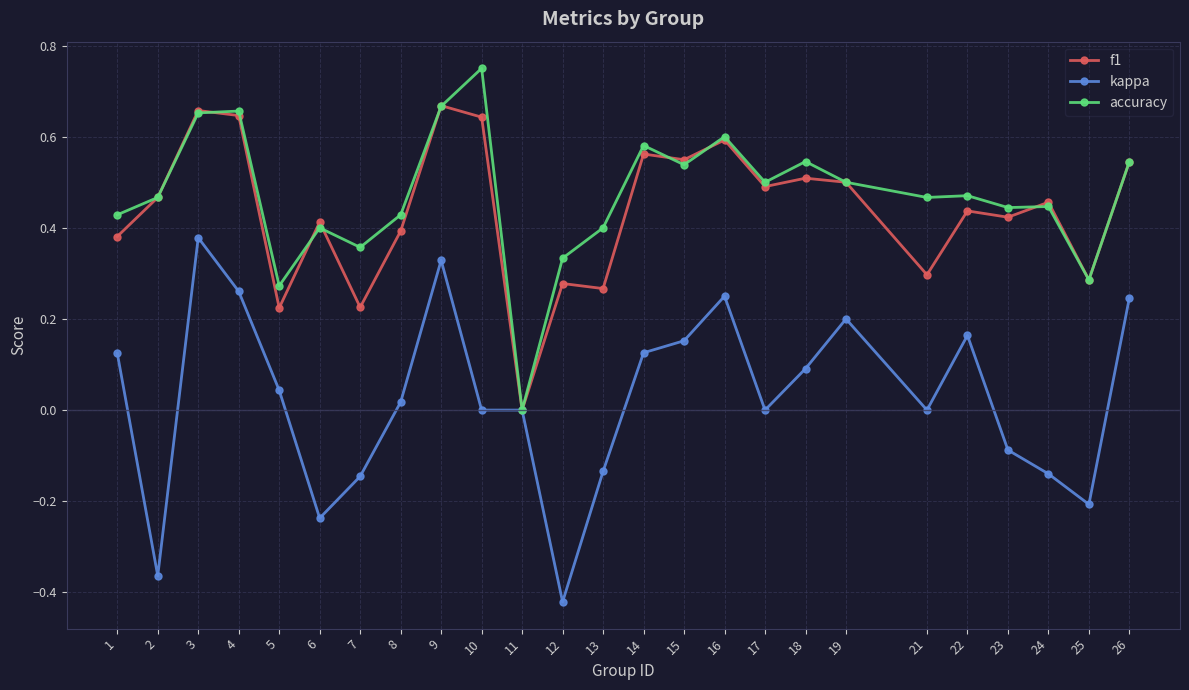

Which series has the largest total across all categories?

accuracy